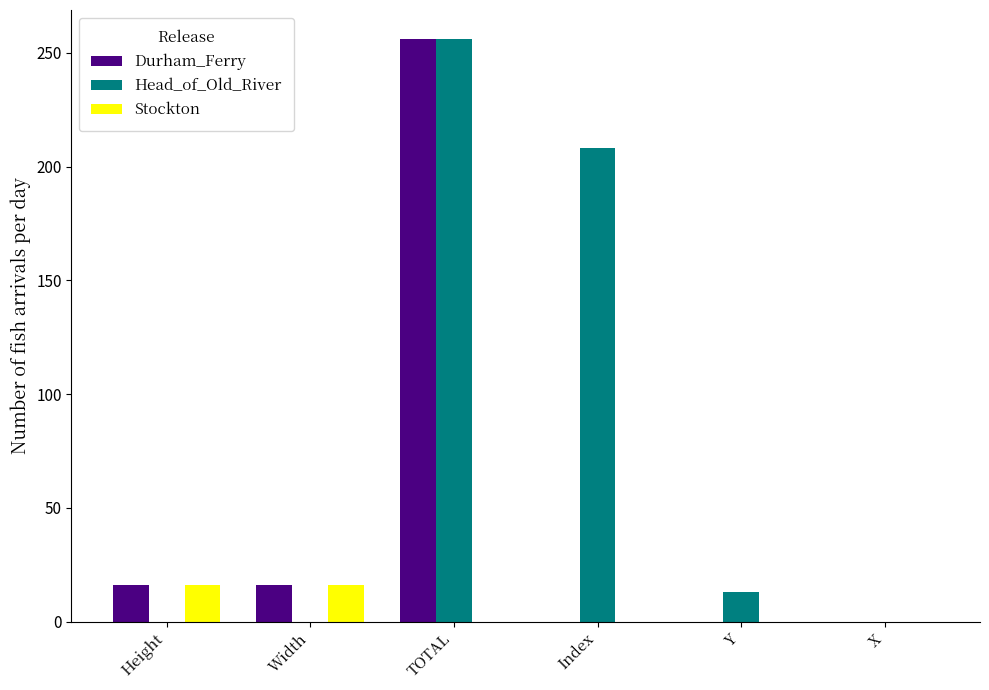

What is the highest value of the Head_of_Old_River series?

256